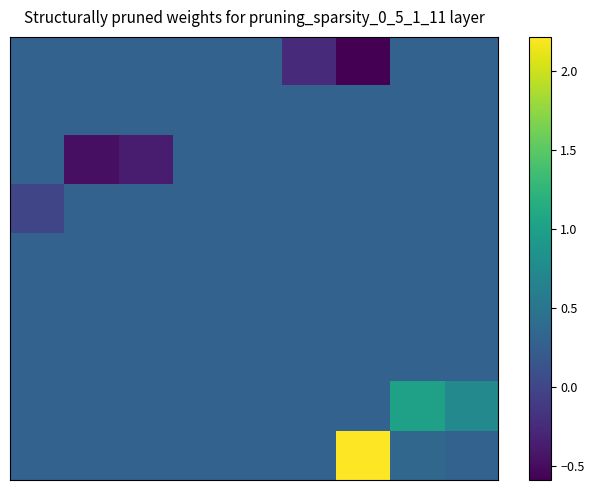

What is the minimum value shown in the chart?

-0.6